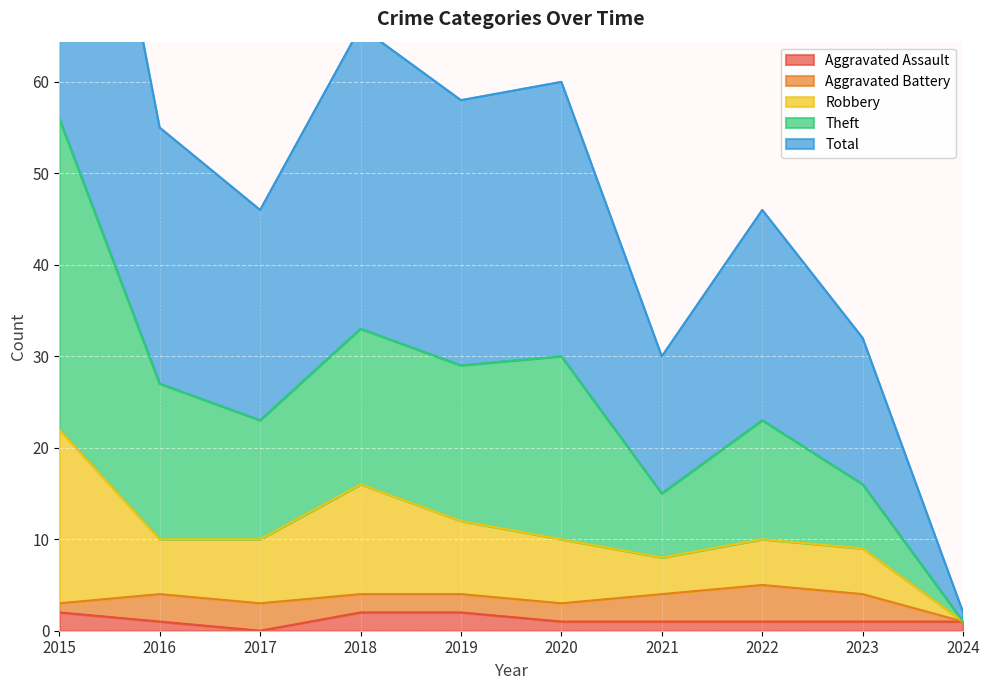

At how many categories does at least one series exceed 49?

5